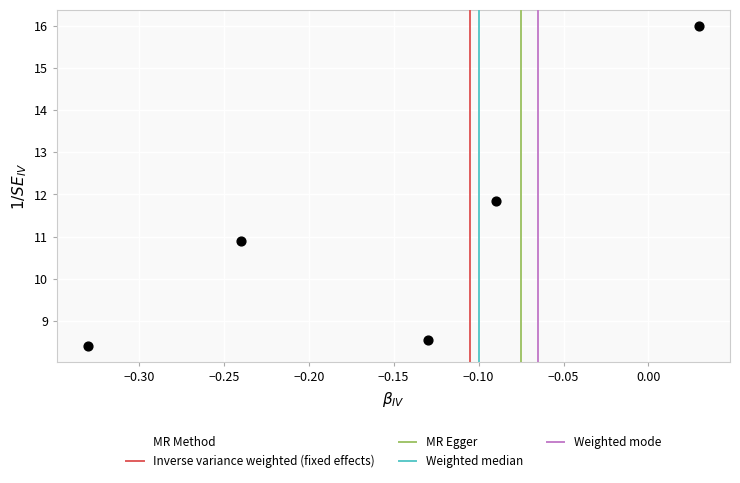

What is the range of X values (max minus min)?

0.4